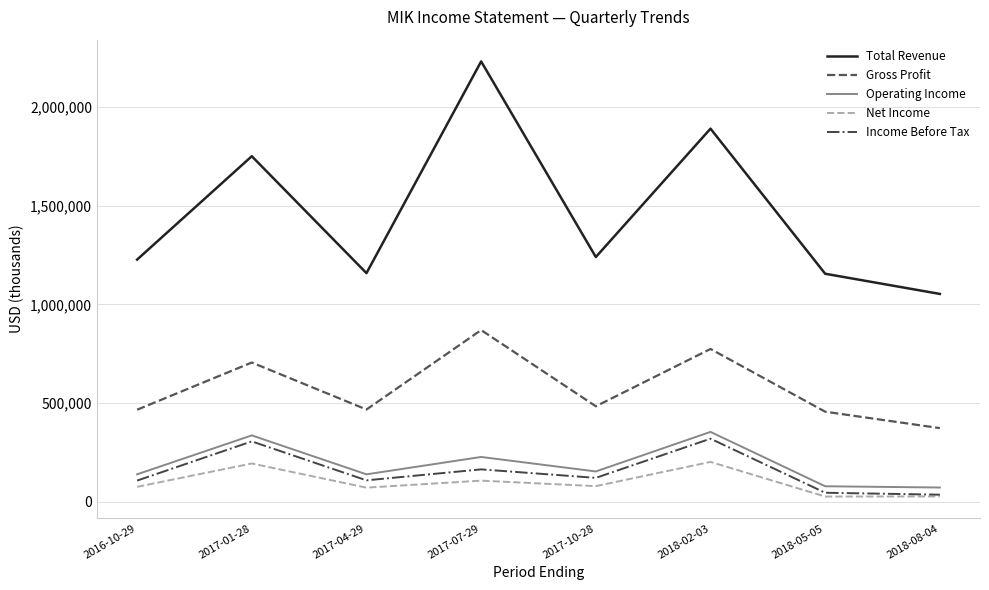

The value of Operating Income at 2018-05-05 is 78900. True or false?

True